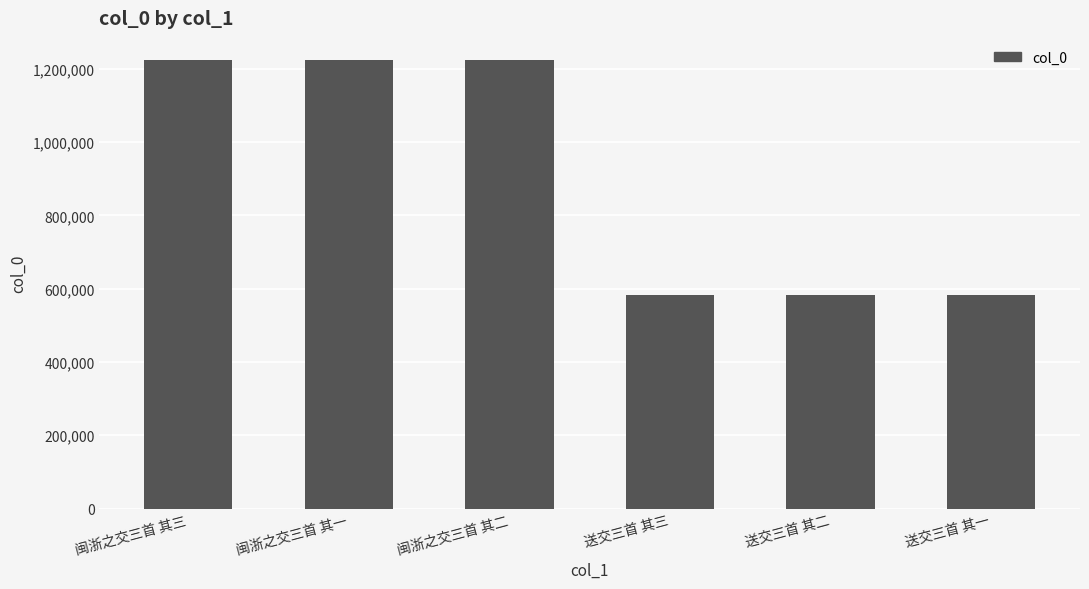

What is the smallest value displayed?

582930